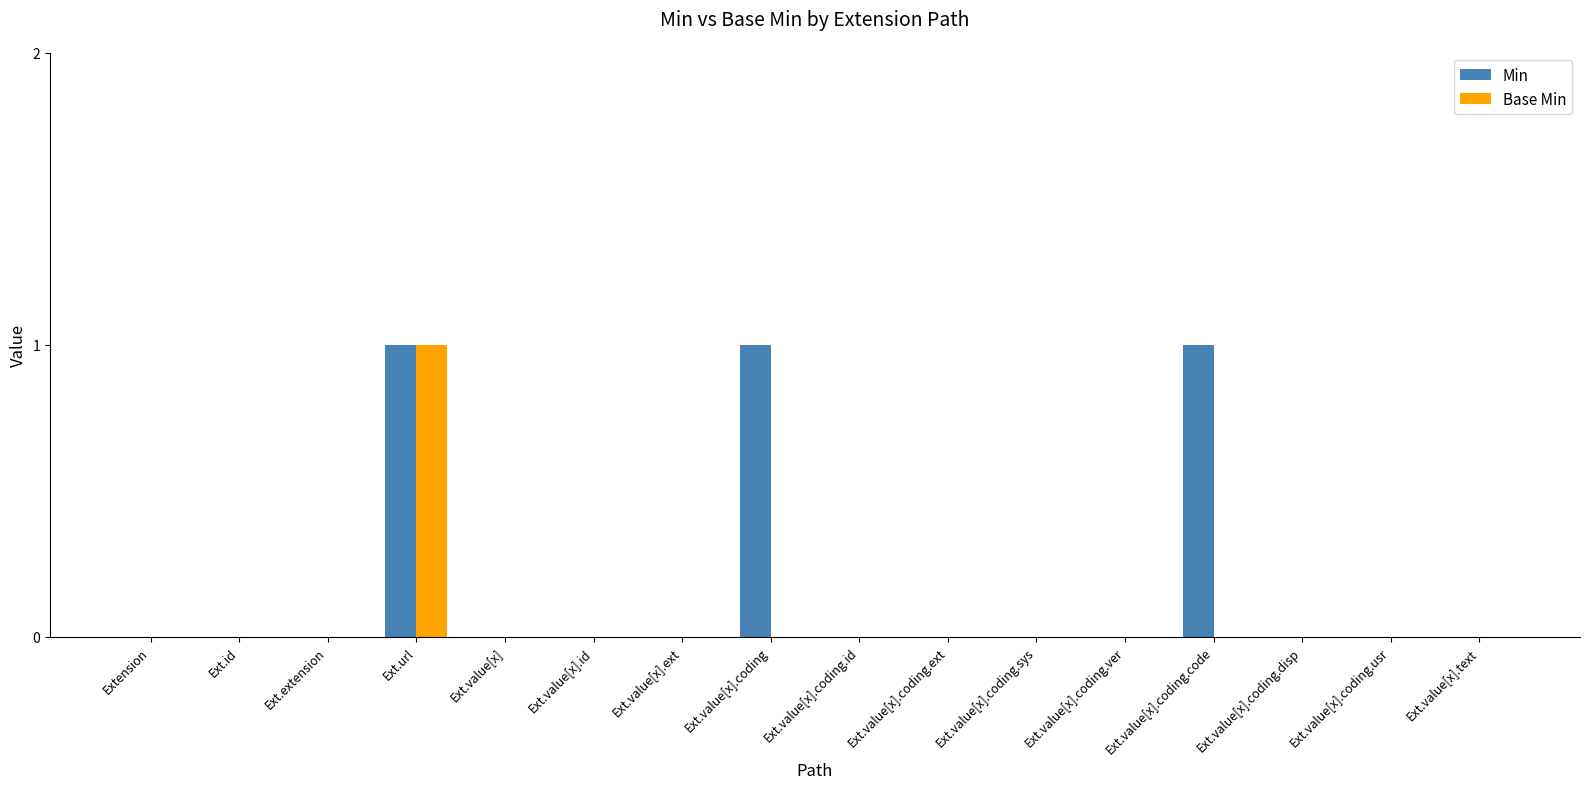

How many groups of bars are there?

16